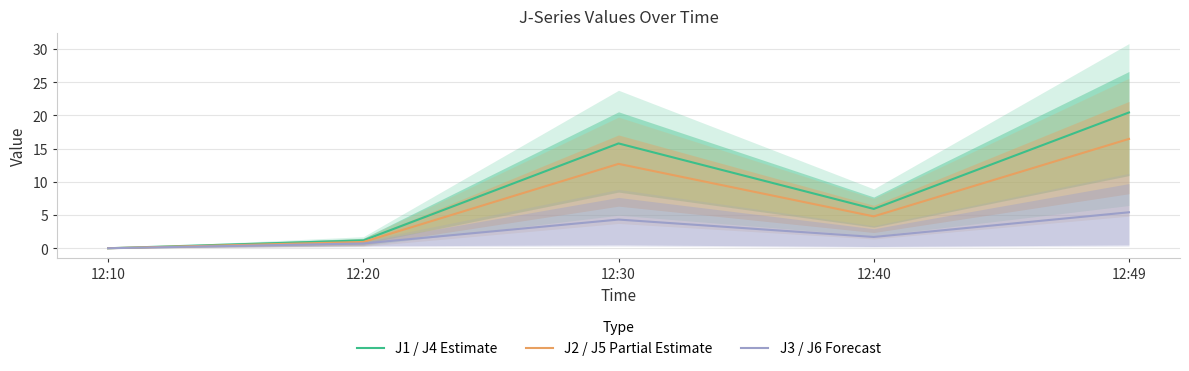

At how many categories does at least one series exceed 7?

2